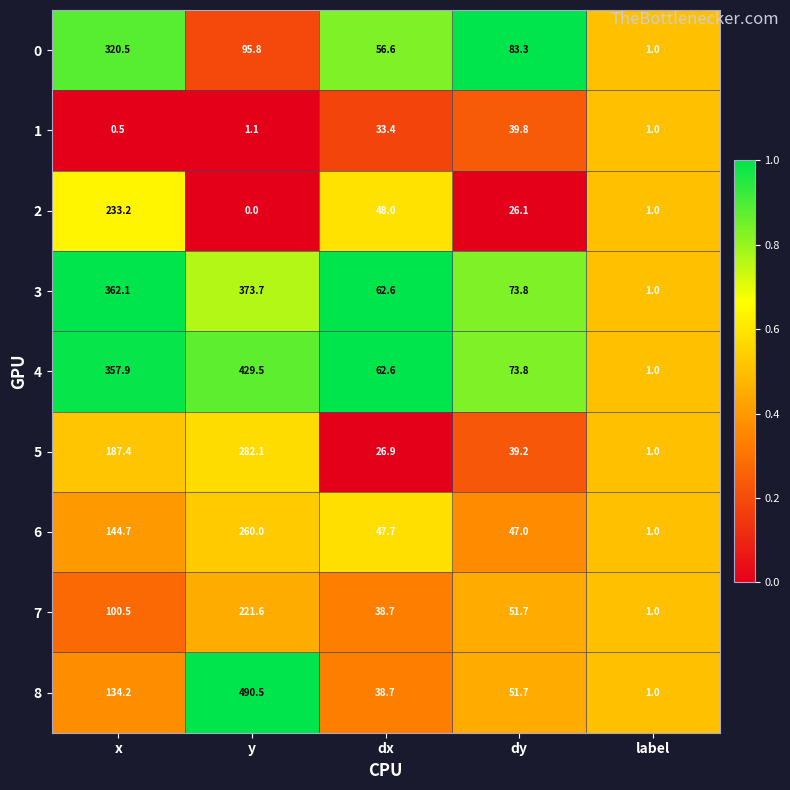

What is the total value across all series at dx?

415.2